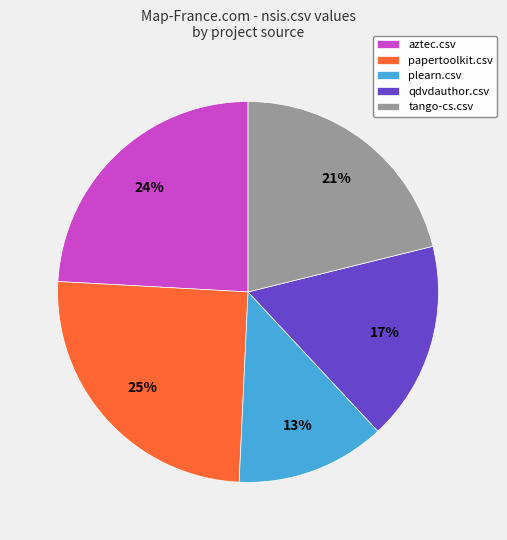

To the nearest percent, what is the average slice percentage?

20%